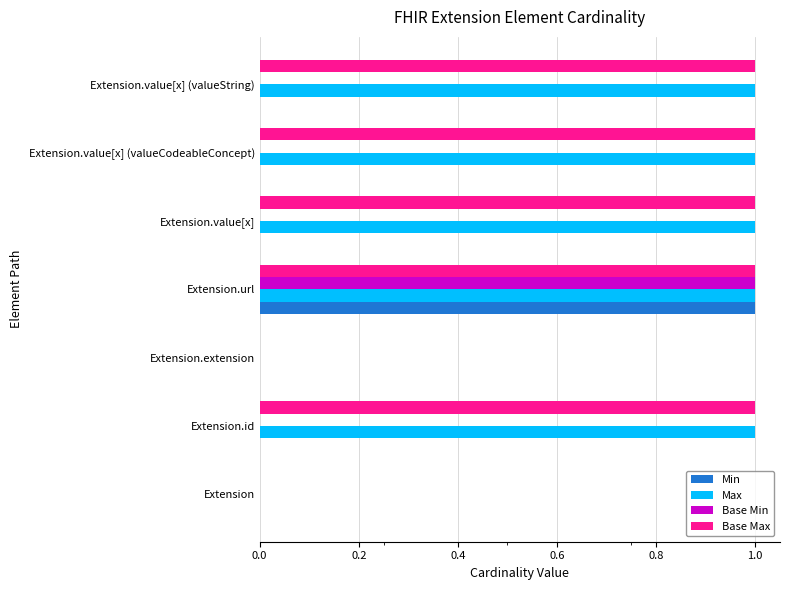

The Min series shows -1 at Extension. True or false?

False